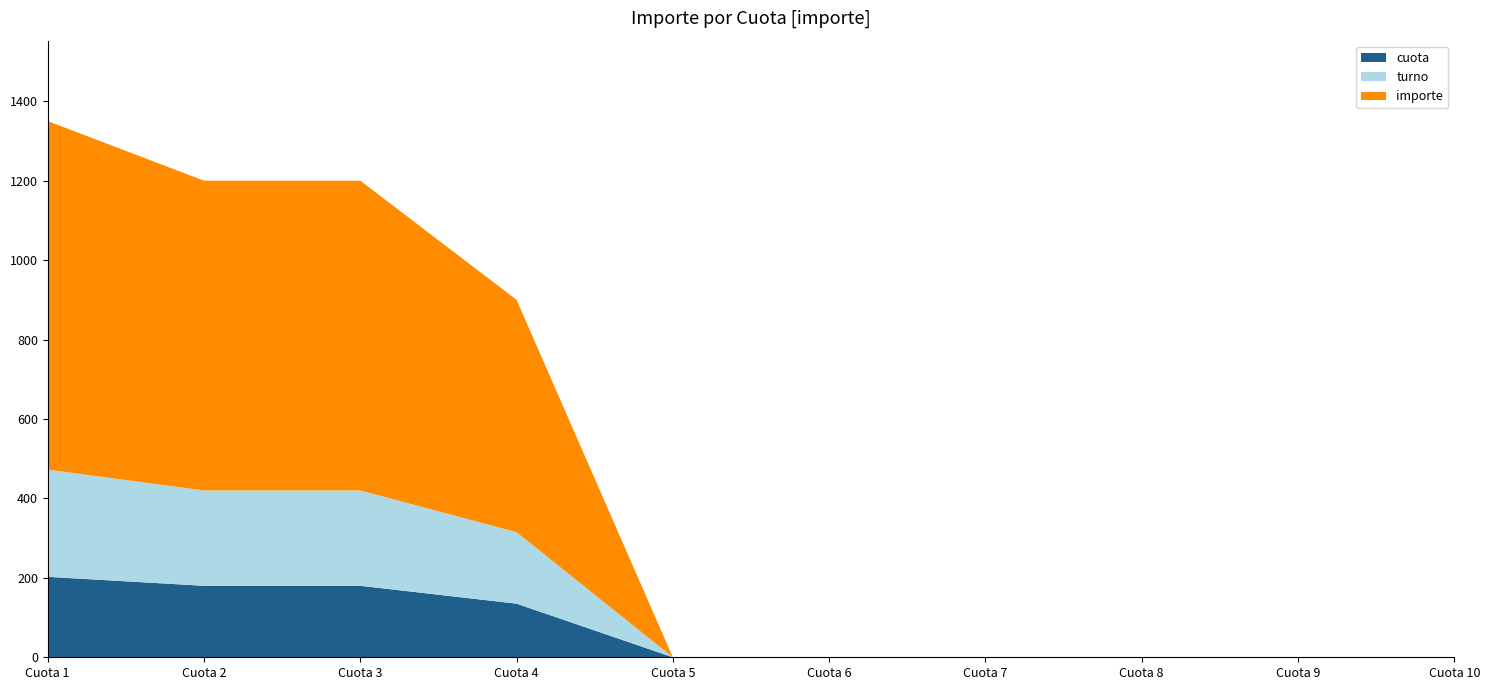

What is the highest value of the cuota series?

202.5